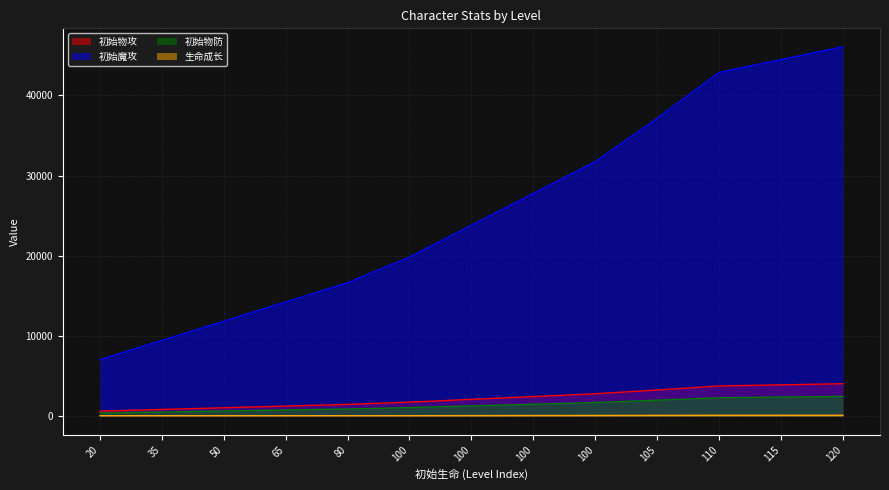

True or false: 生命成长 has a value of 137 at 110.

False